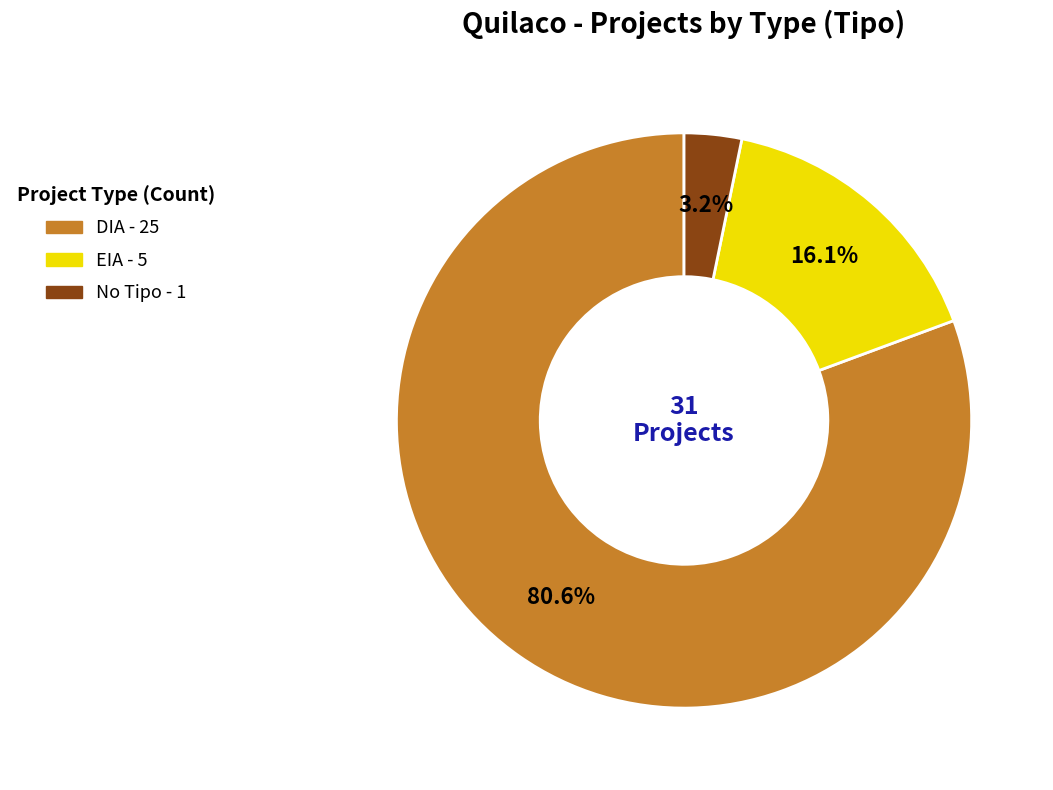

How many segments does this pie chart have?

3